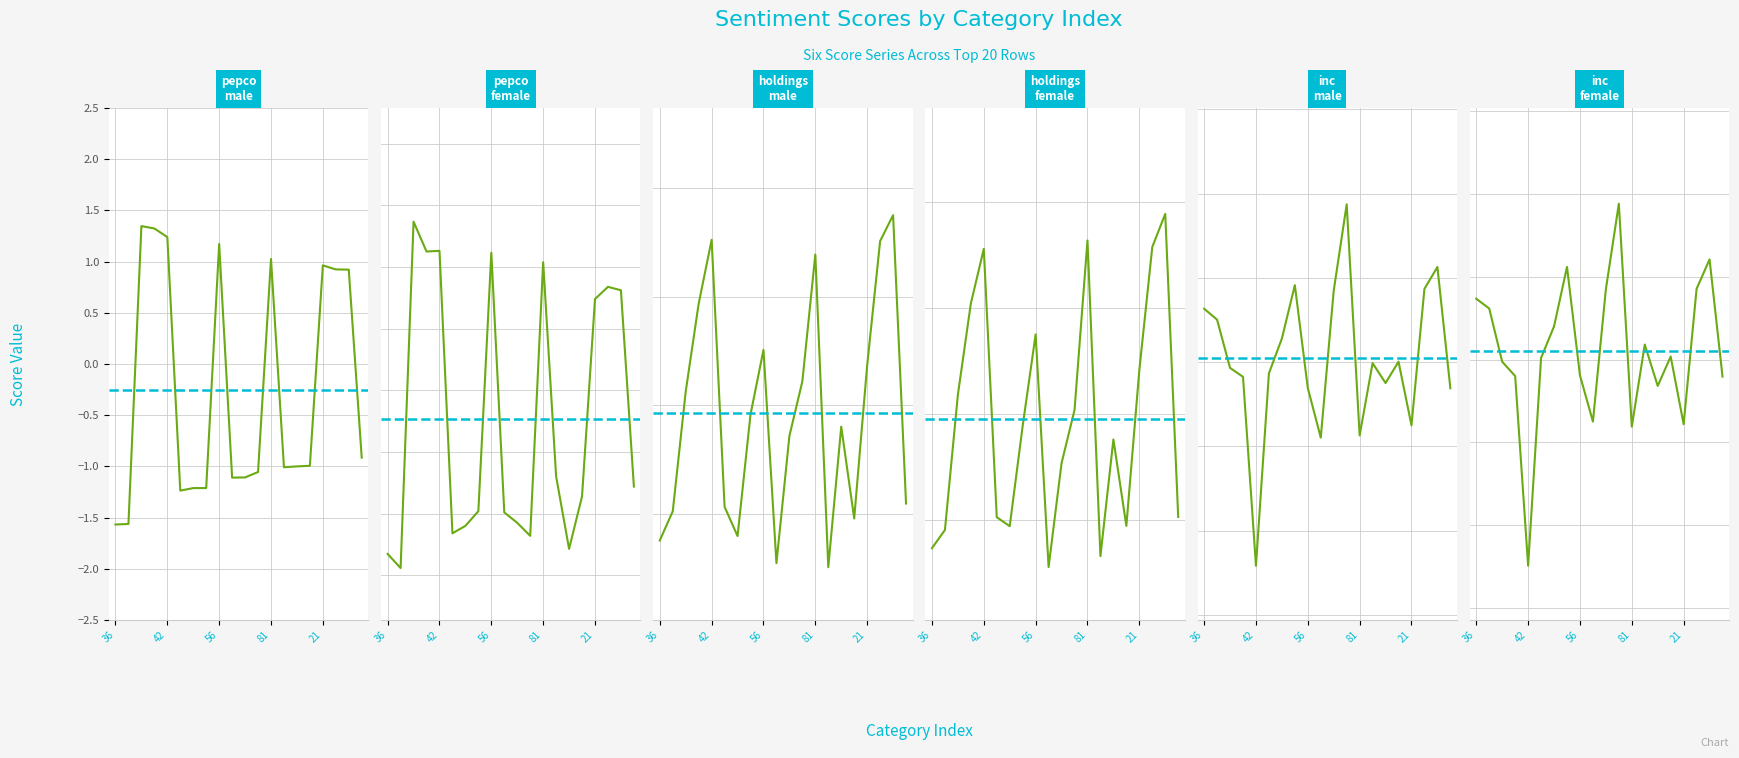

At which label does holdings_female reach its minimum?

31